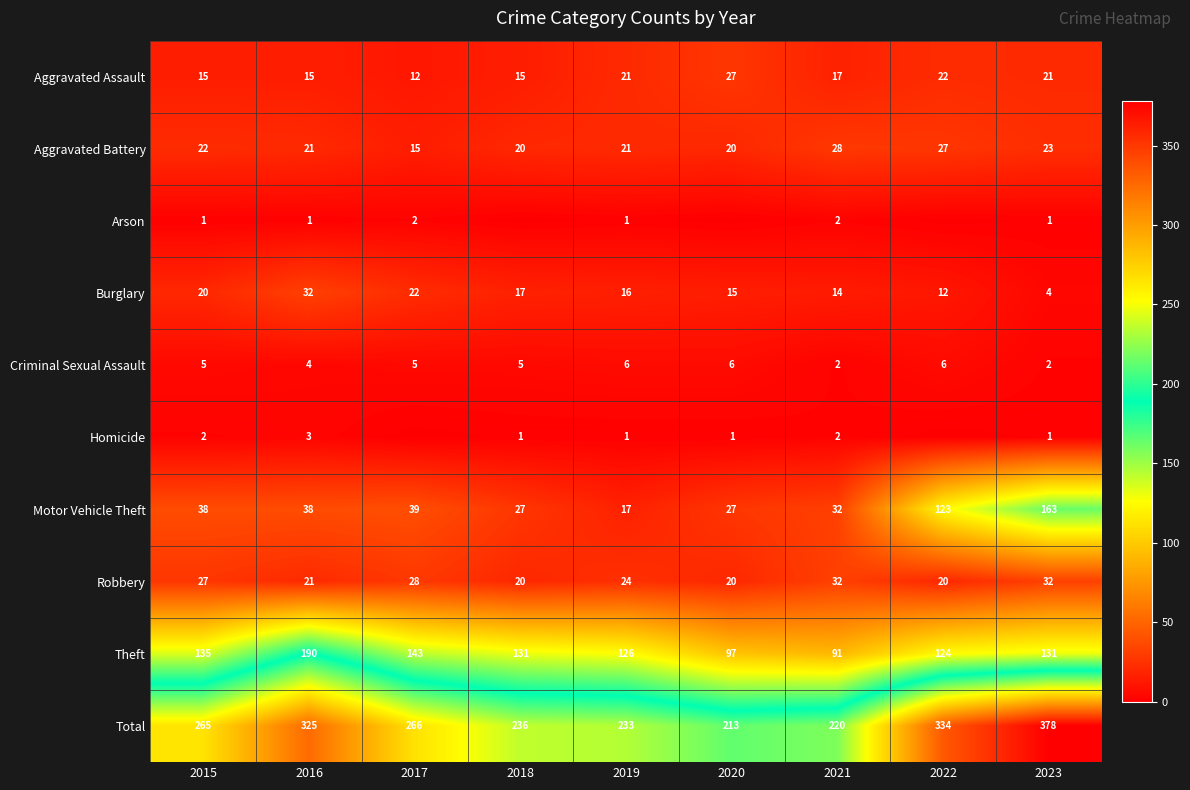

True or false: Robbery has a value of 19 at 2023.

False